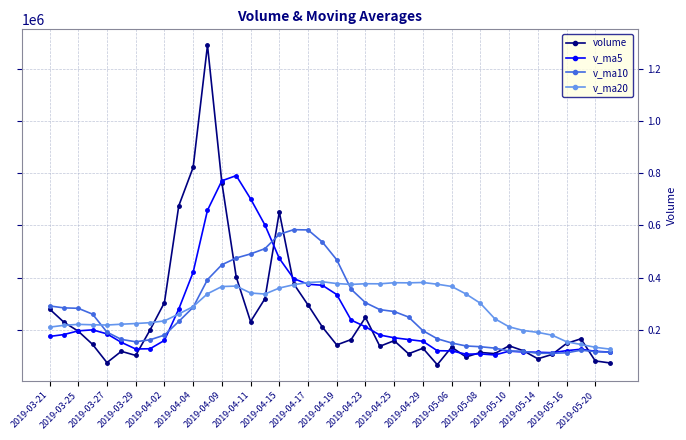

What is the value of the v_ma5 point at the 15th from the left?

702082.2